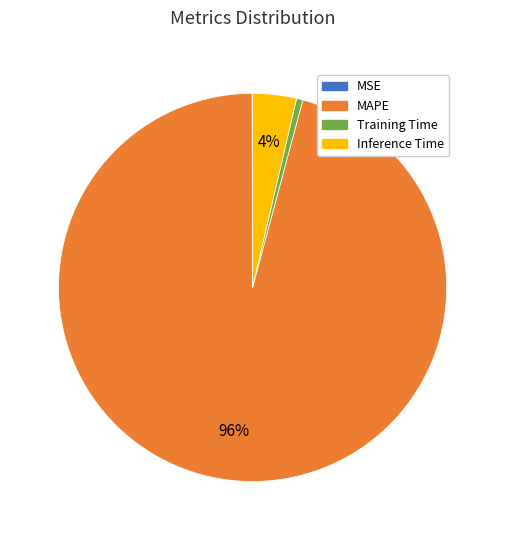

Do Inference Time and Training Time together represent more than half of the pie?

No